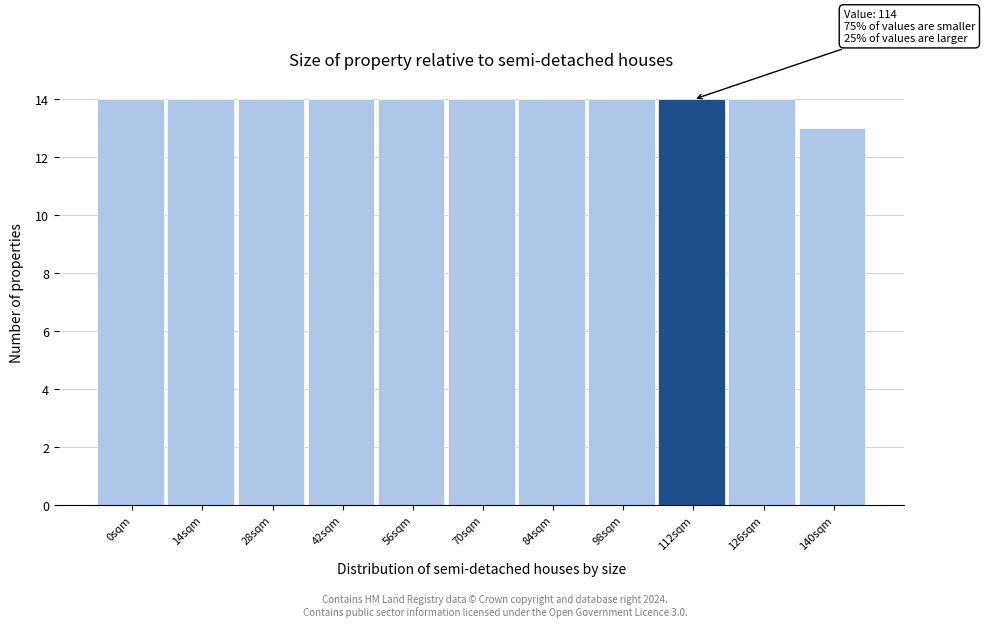

Reading left to right, list all the values displayed in this chart.

0sqm=14	14sqm=14	28sqm=14	42sqm=14	56sqm=14	70sqm=14	84sqm=14	98sqm=14	112sqm=14	126sqm=14	140sqm=13